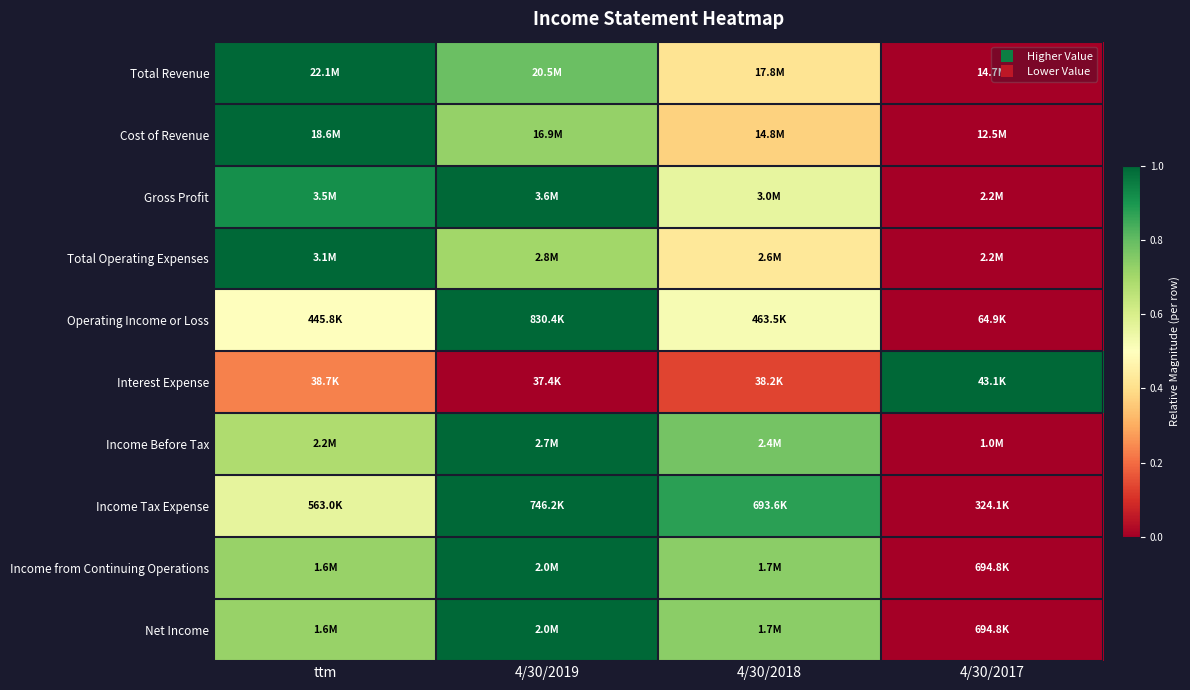

How many categories are shown in the chart?

4